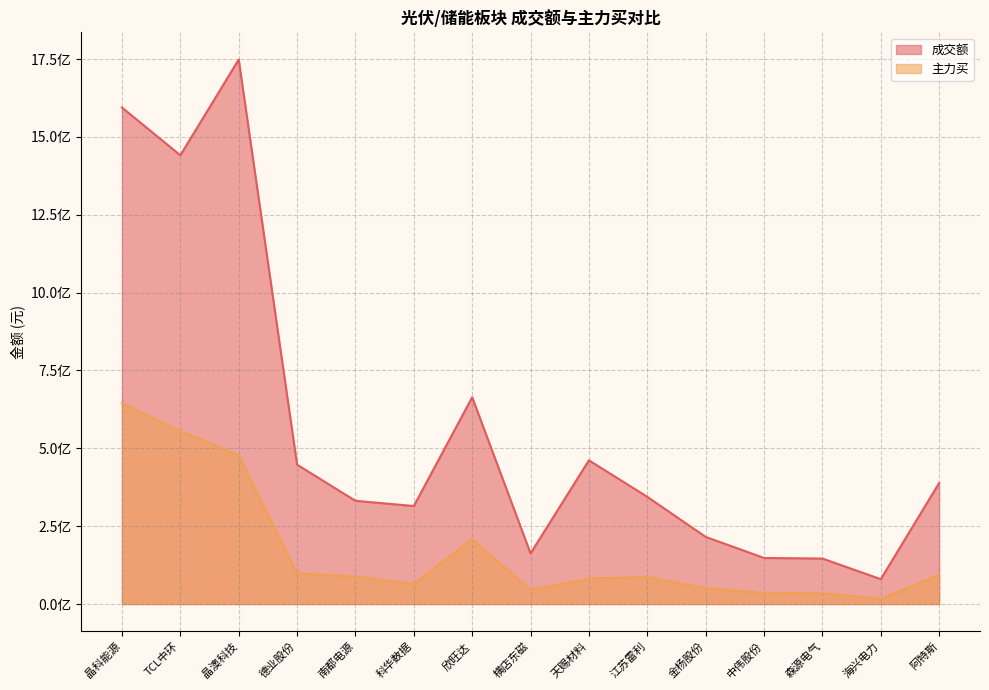

What is the greatest value displayed?

1748287246